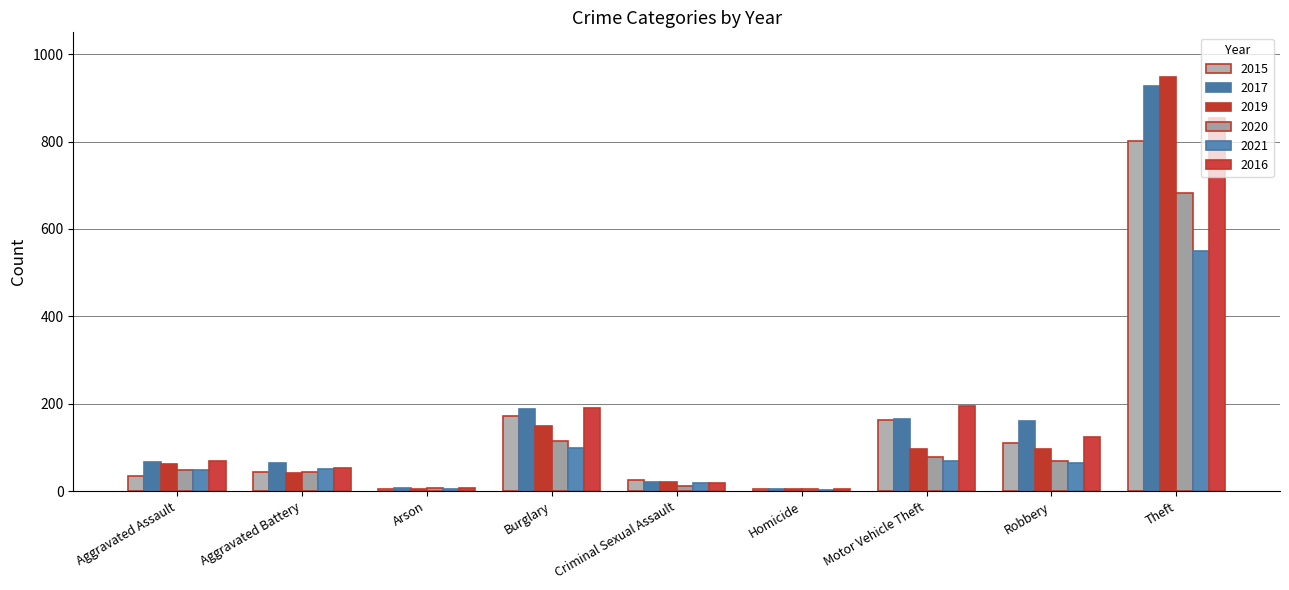

List the series in order of their peak value, highest first.

2019, 2017, 2016, 2015, 2020, 2021